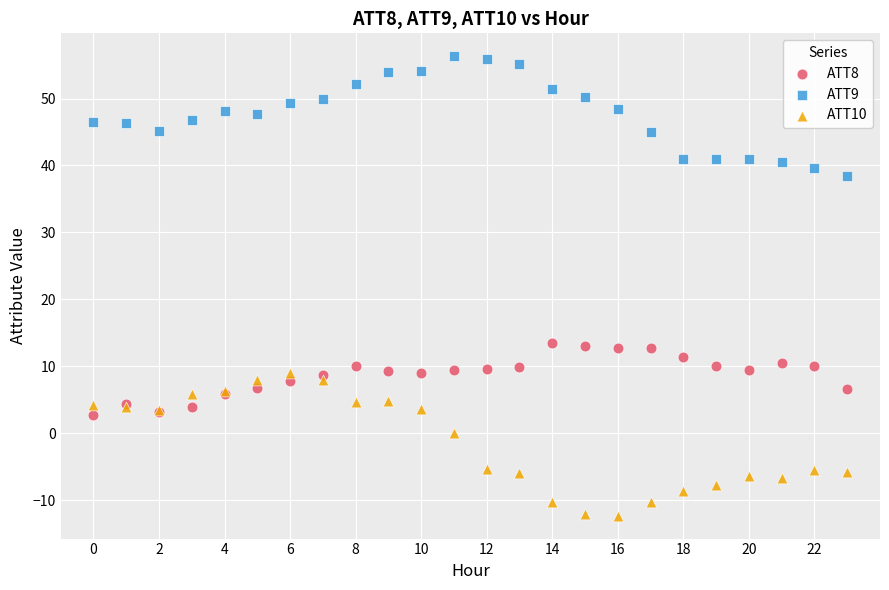

Which series contains the lowest Y value?

ATT10